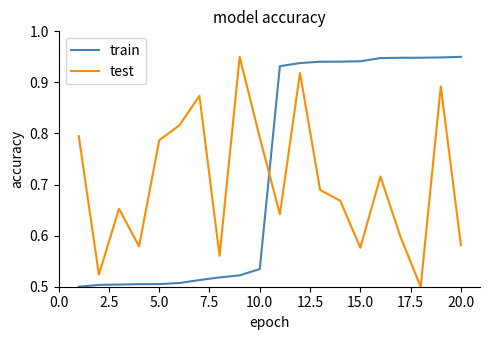

Rank the series by their average value, from lowest to highest.

test, train